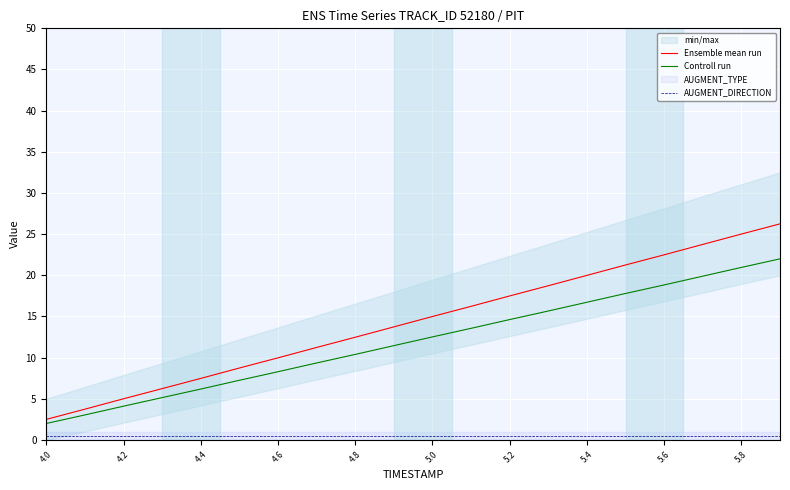

True or false: Controll run and AUGMENT_DIRECTION intersect in this chart.

False